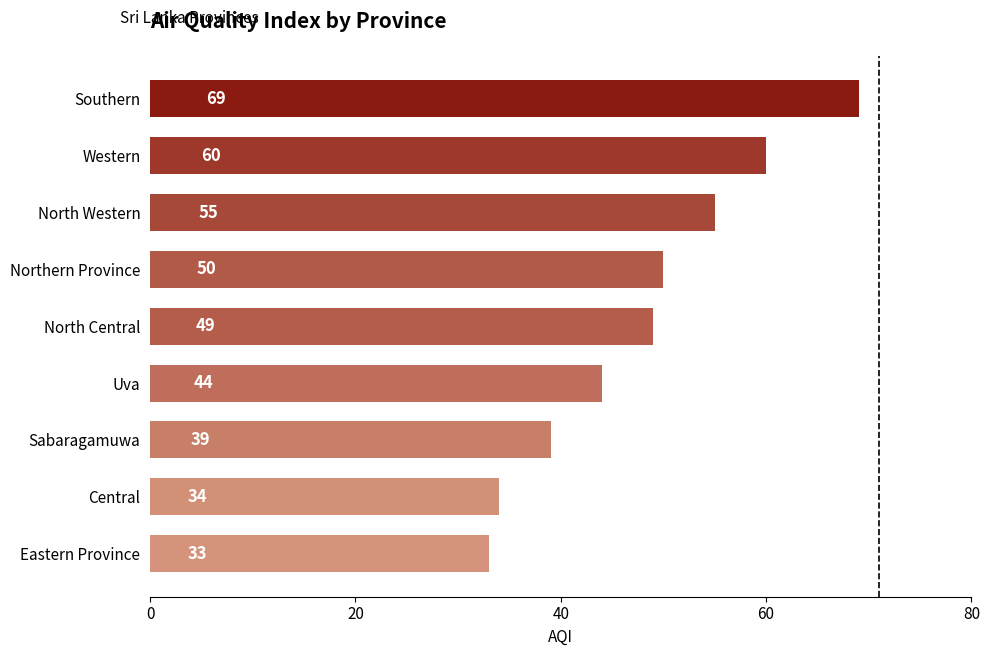

The value at Northern Province is 72. True or false?

False